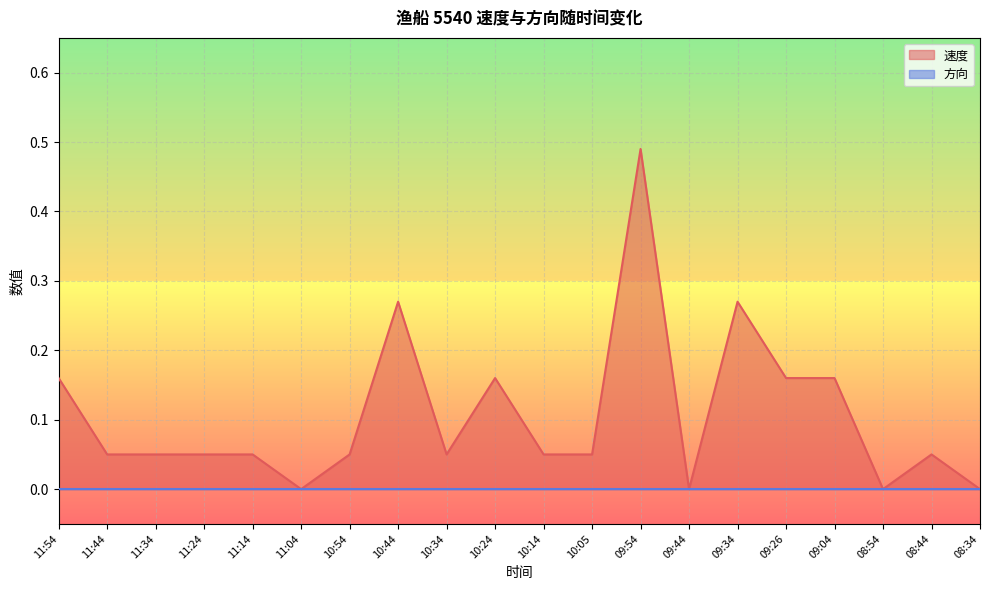

Is it true that the value at 10:34 is 0.1?

False